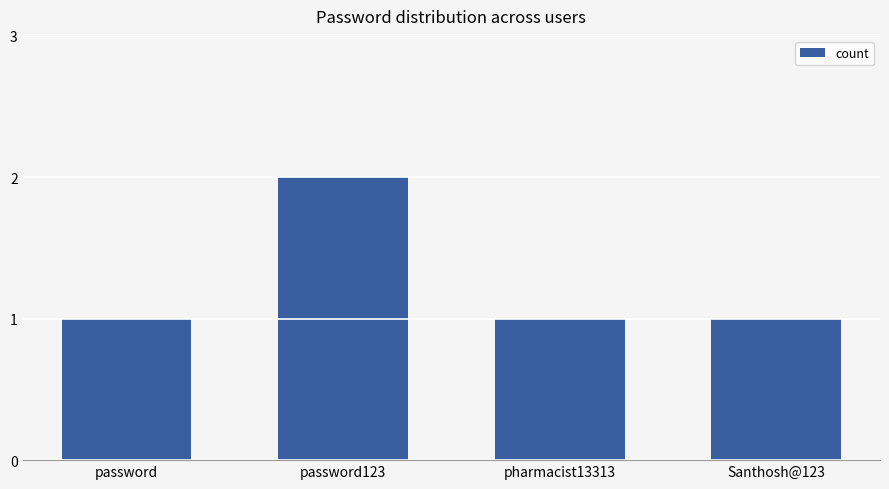

The value at Santhosh@123 is 0. True or false?

False